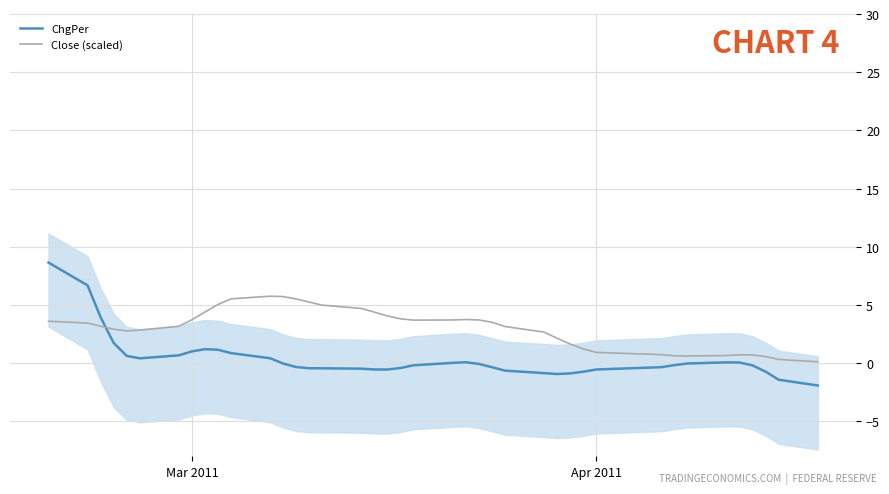

What are all the series names shown in the legend?

ChgPer, Close (scaled)